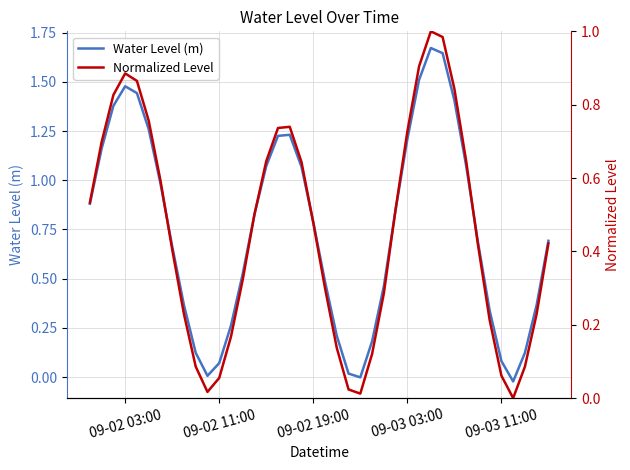

The value of Water Level (m) at 09-03 03:00 is 1.2. True or false?

True